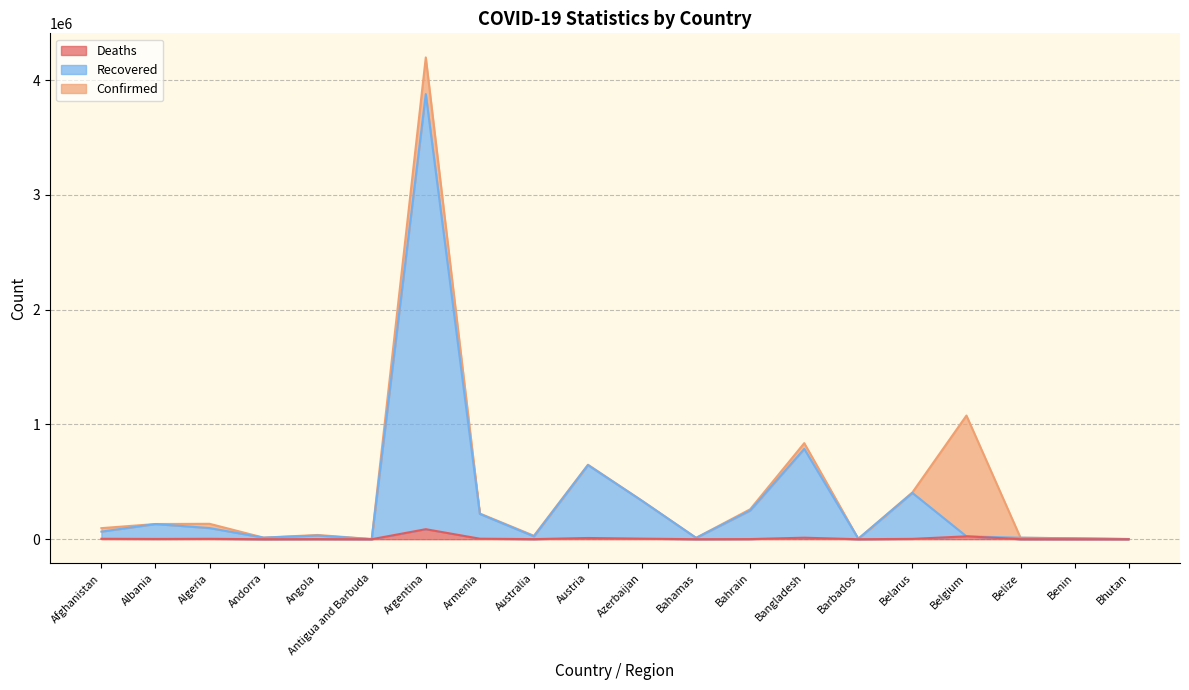

The Recovered series shows 4018 at Barbados. True or false?

True